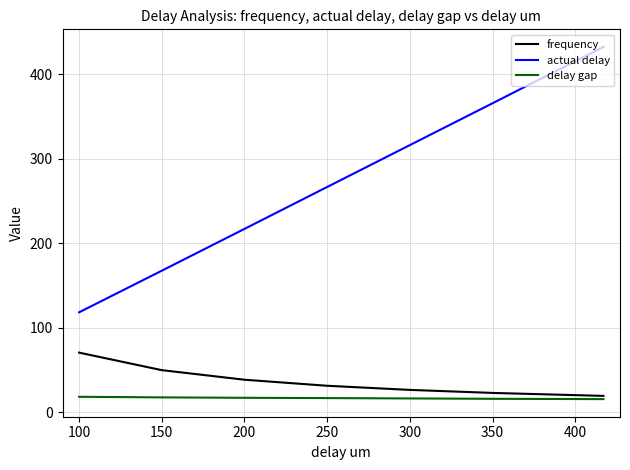

List the series in order of their peak value, highest first.

actual delay, frequency, delay gap